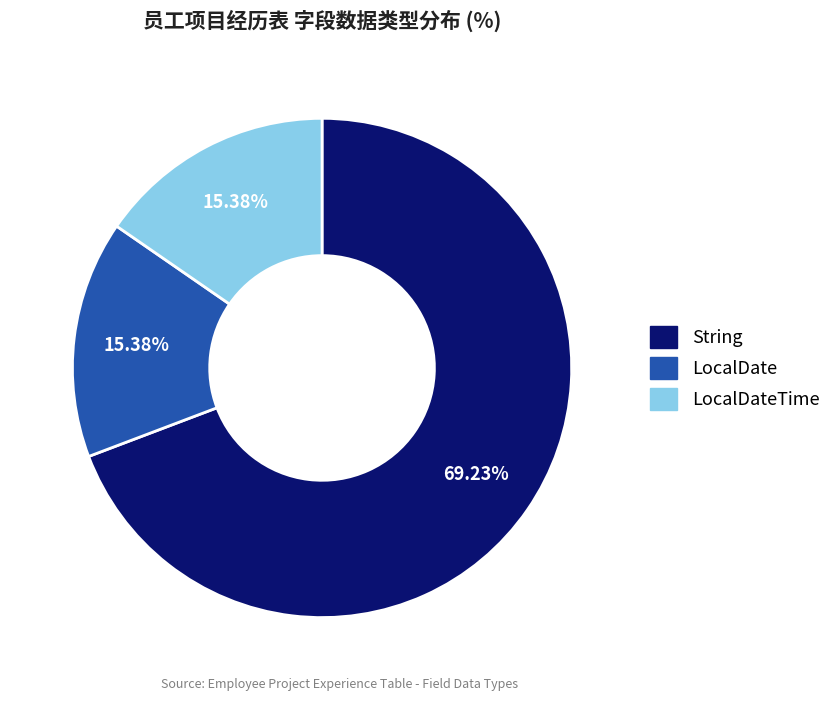

How many slices are in this pie chart?

3